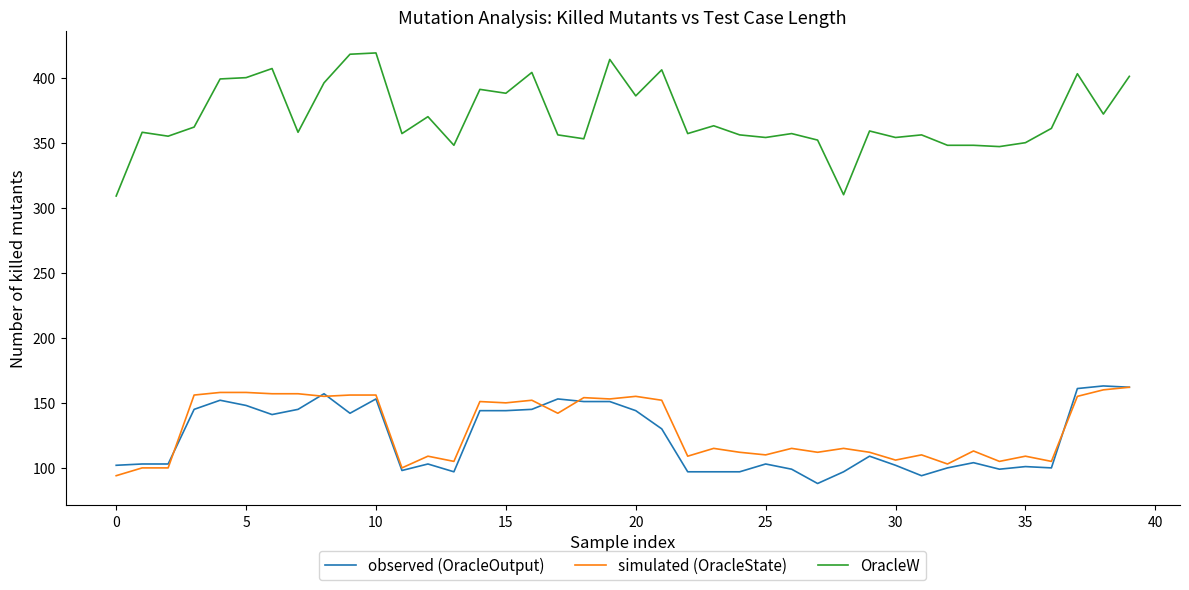

What is the smallest value displayed?

88